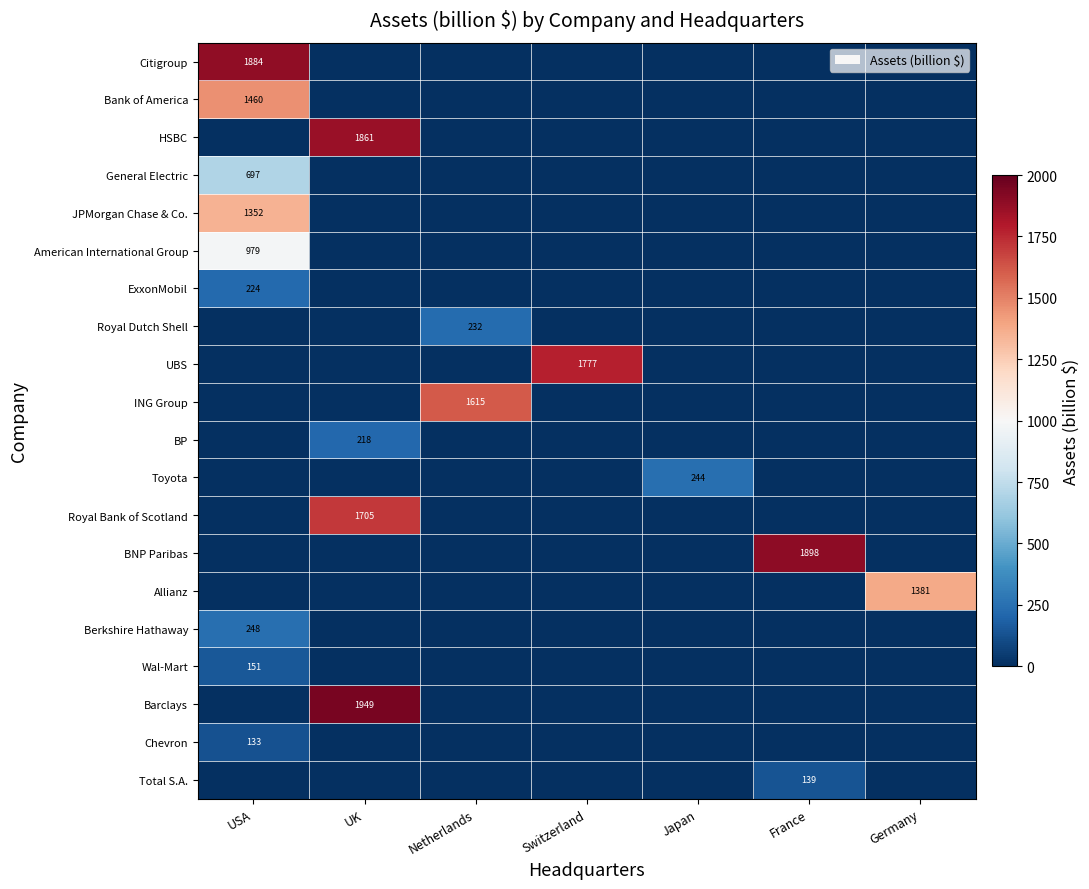

The value of Wal-Mart at USA is 151. True or false?

True